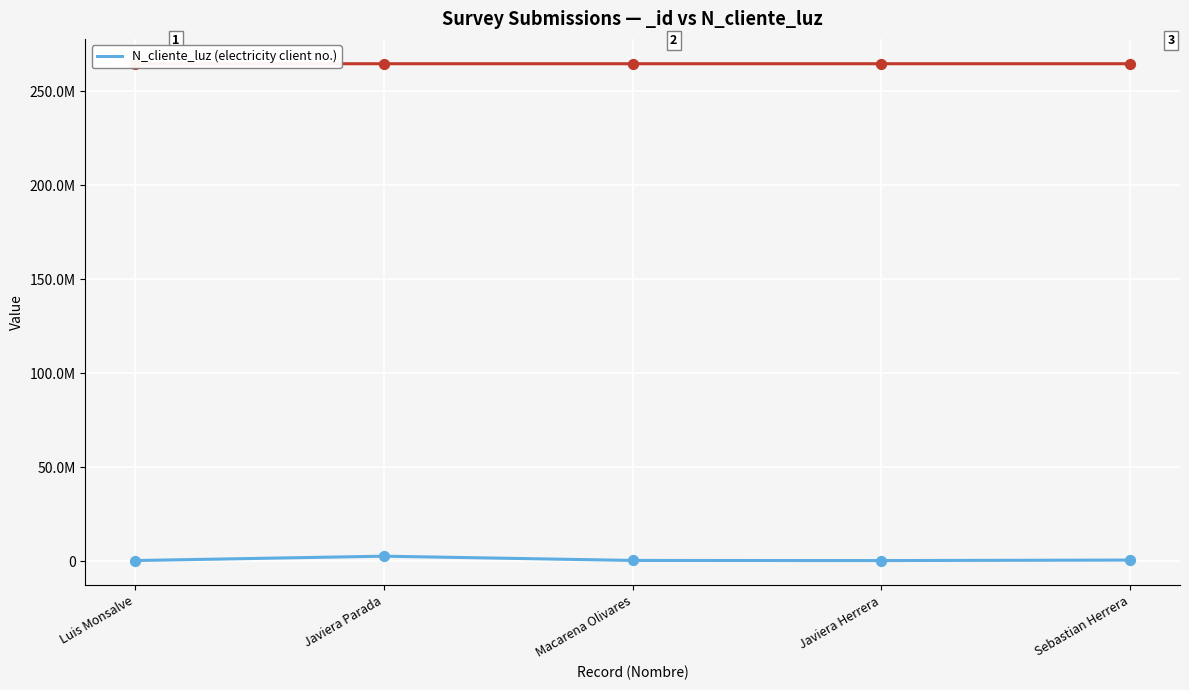

What is the ratio of the value at Luis Monsalve to the value at Sebastian Herrera?

0.5